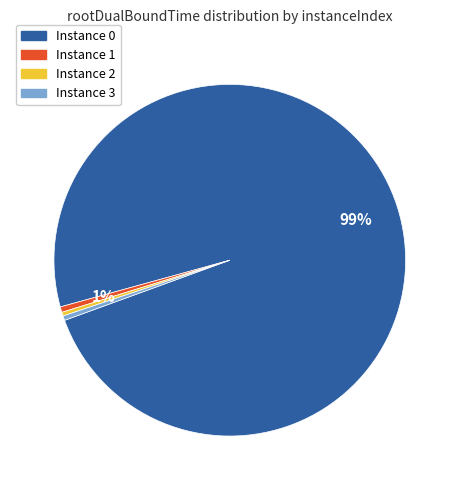

The Instance 1 slice represents 11% of the pie. True or false?

False